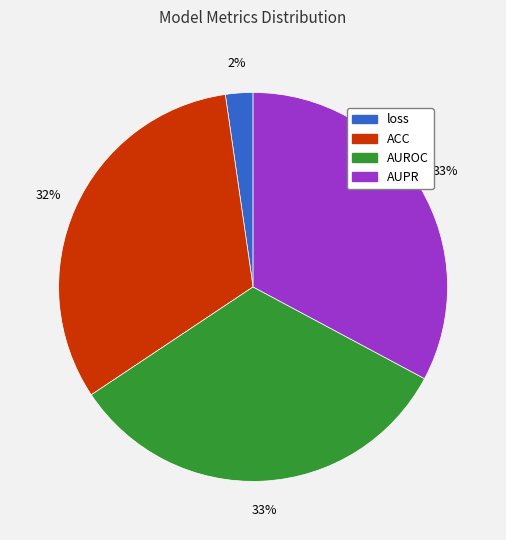

Count the number of slices in the pie.

4